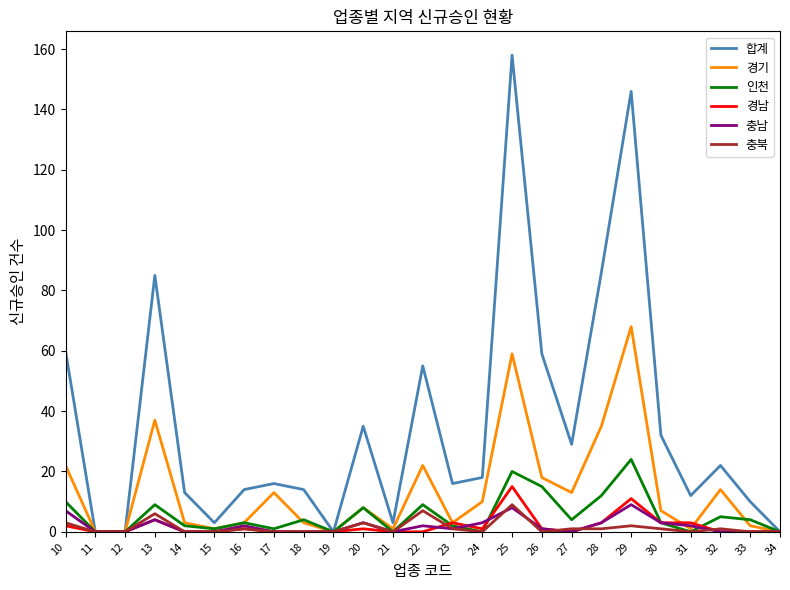

Is this an area chart (filled region under the line)?

No